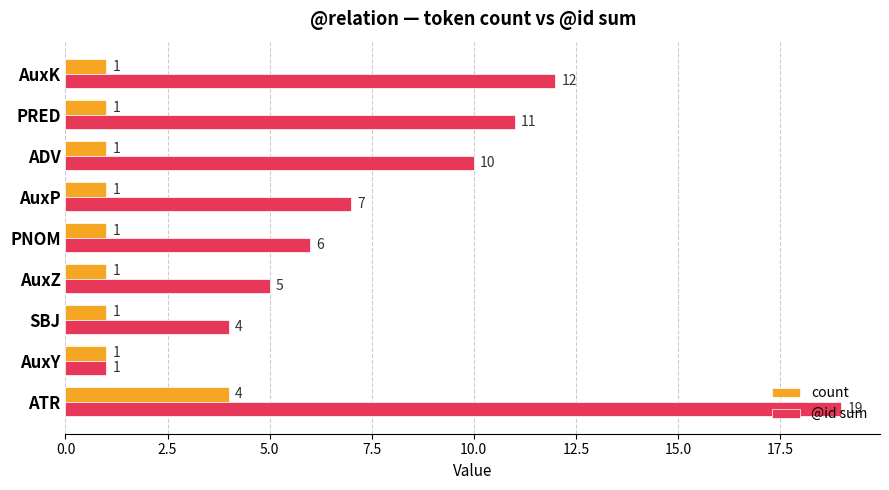

What is the lowest value of the count series?

1